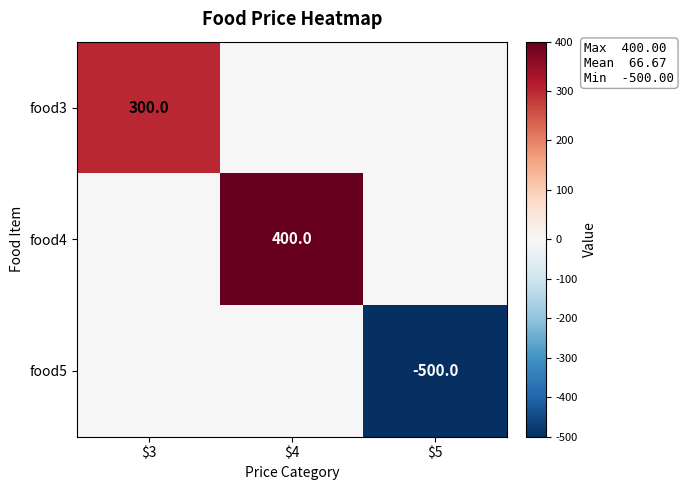

At which category does the chart reach its minimum across all series?

$5